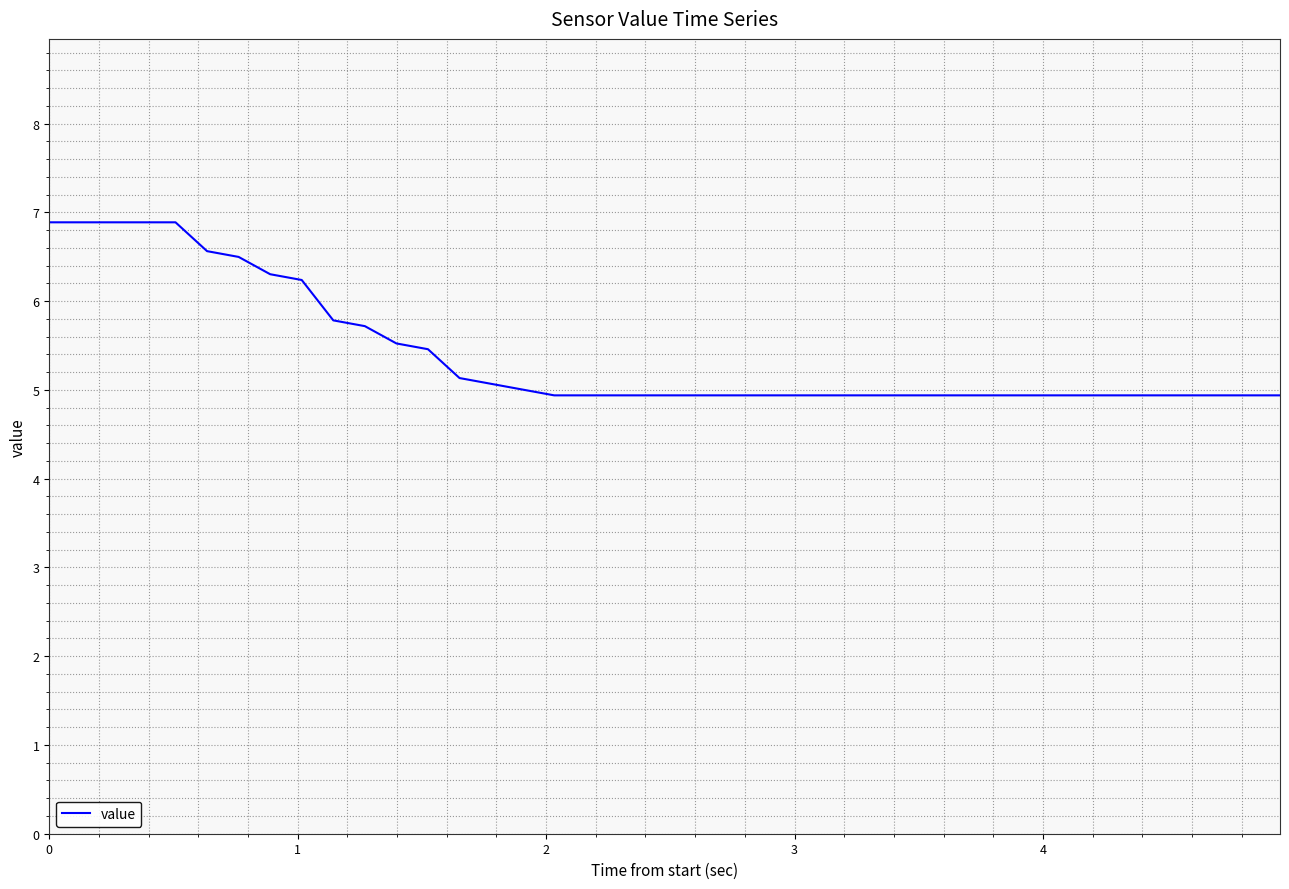

What is the greatest value displayed?

6.9